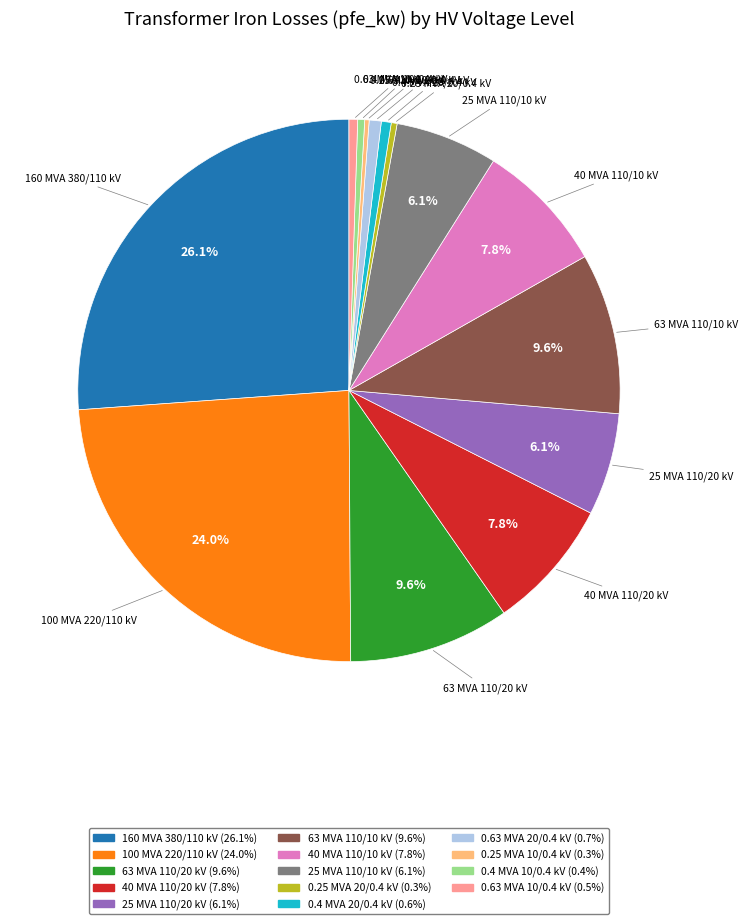

Does any single category account for the majority?

No